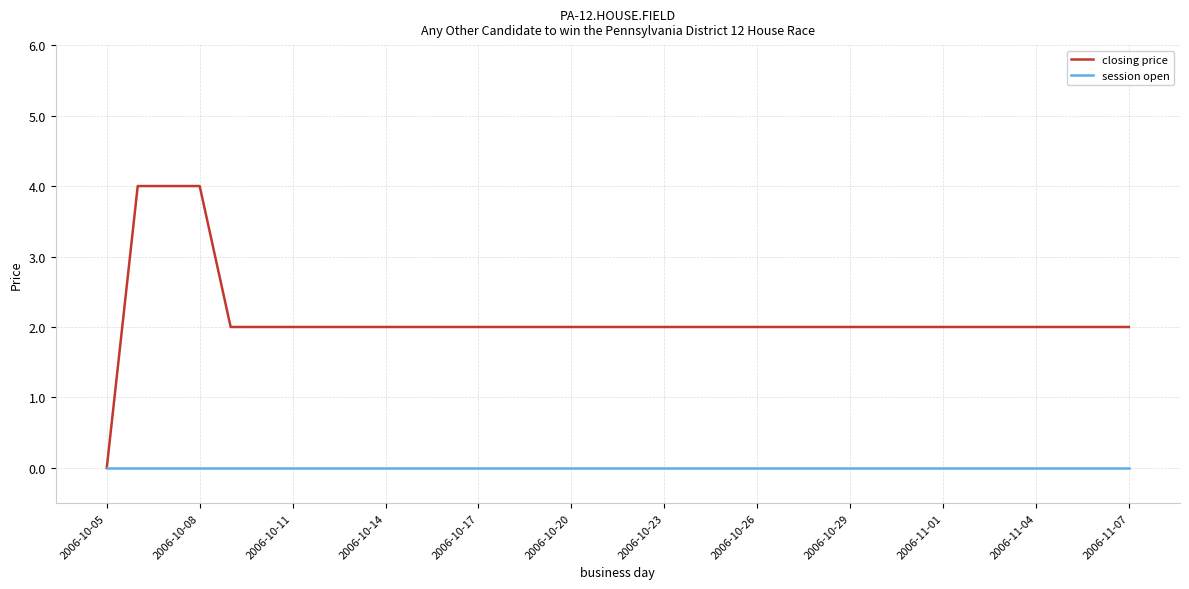

What is the difference between the second highest and second lowest values in the closing price series?

2